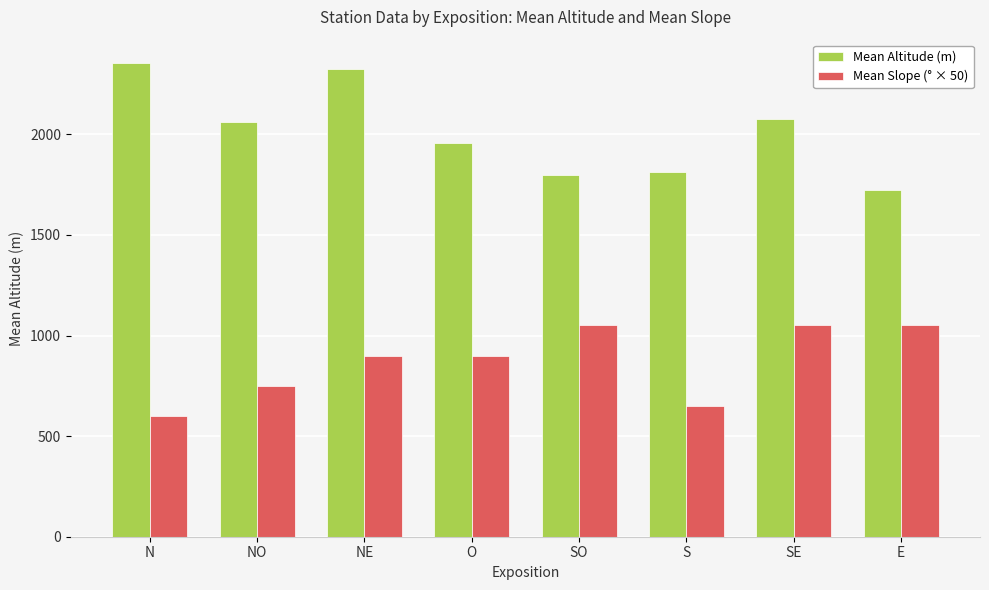

What is the total value across all series at SE?

3124